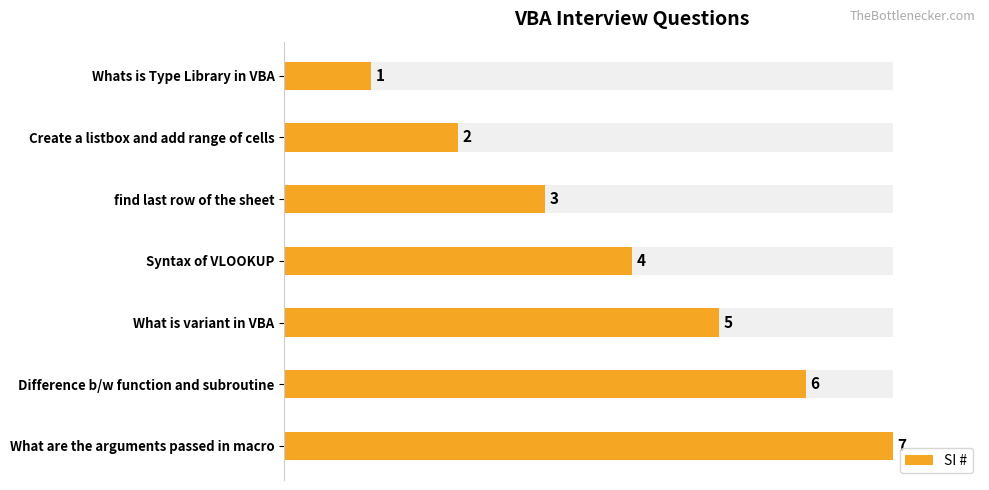

What is the ratio of the value at 0 to the value at 5?

0.2